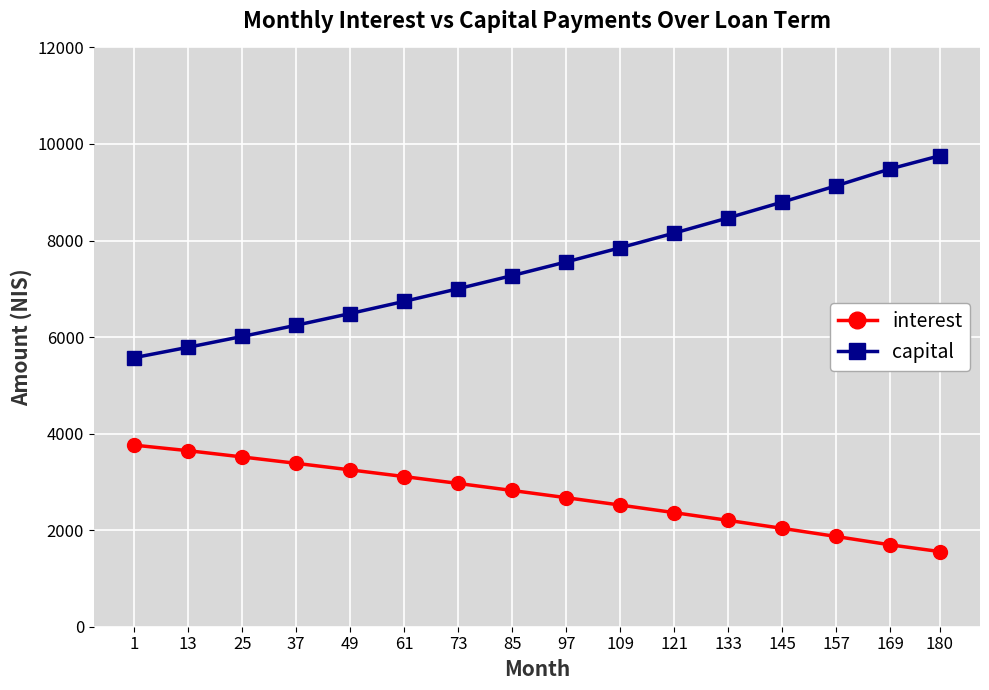

At which label does capital reach its minimum?

1